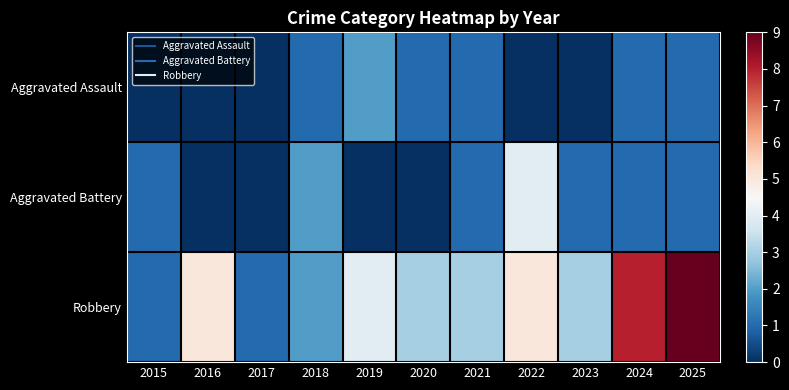

Reading left to right, transcribe all the data shown in this chart.

Aggravated Assault: 2015=0	2016=0	2017=0	2018=1	2019=2	2020=1	2021=1	2022=0	2023=0	2024=1	2025=1
Aggravated Battery: 2015=1	2016=0	2017=0	2018=2	2019=0	2020=0	2021=1	2022=4	2023=1	2024=1	2025=1
Robbery: 2015=1	2016=5	2017=1	2018=2	2019=4	2020=3	2021=3	2022=5	2023=3	2024=8	2025=9